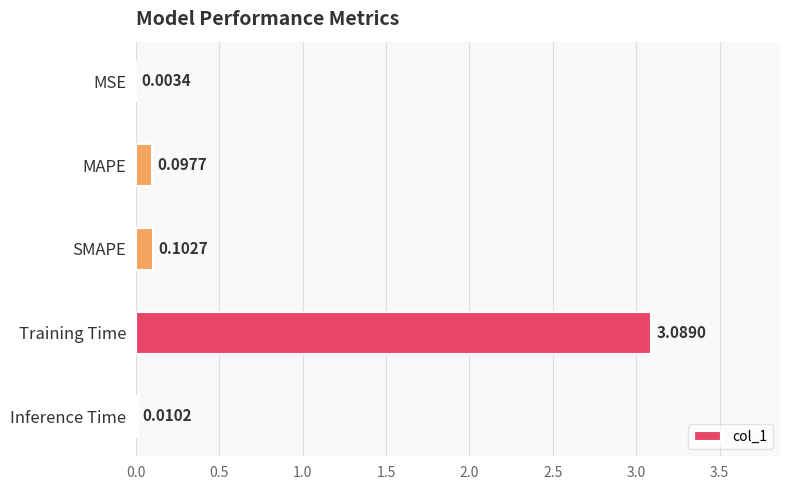

Where is the data nearest to the value 1?

SMAPE